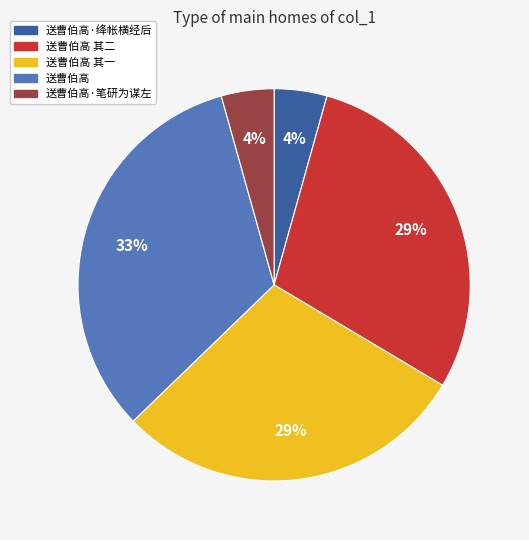

Combined, do 送曹伯高 其二 and 送曹伯高 其一 account for over 50%?

Yes